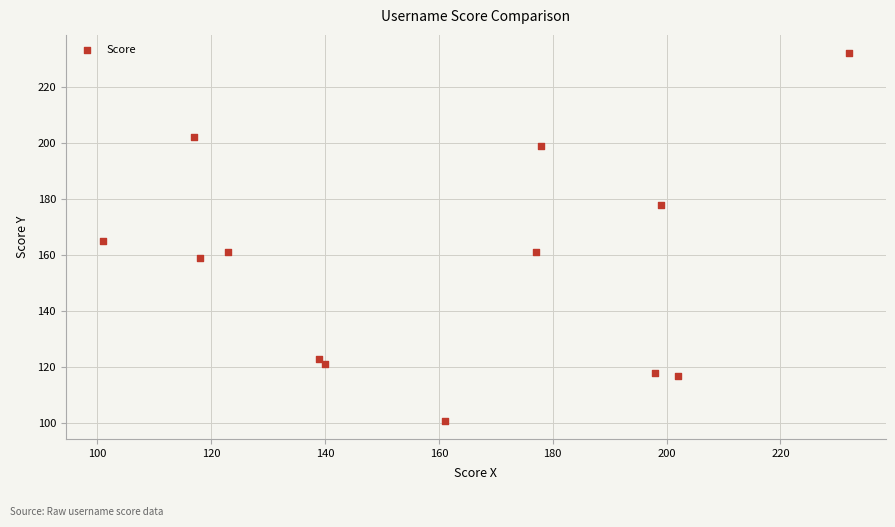

What is the range of Y values (max minus min)?

131